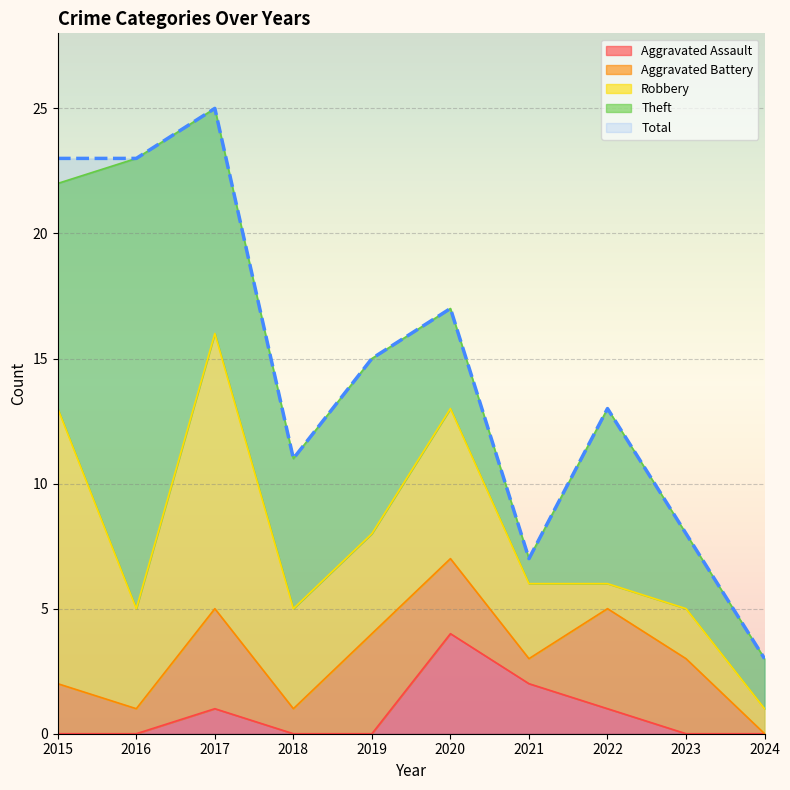

What is the difference between the highest and lowest values at 2019?

15